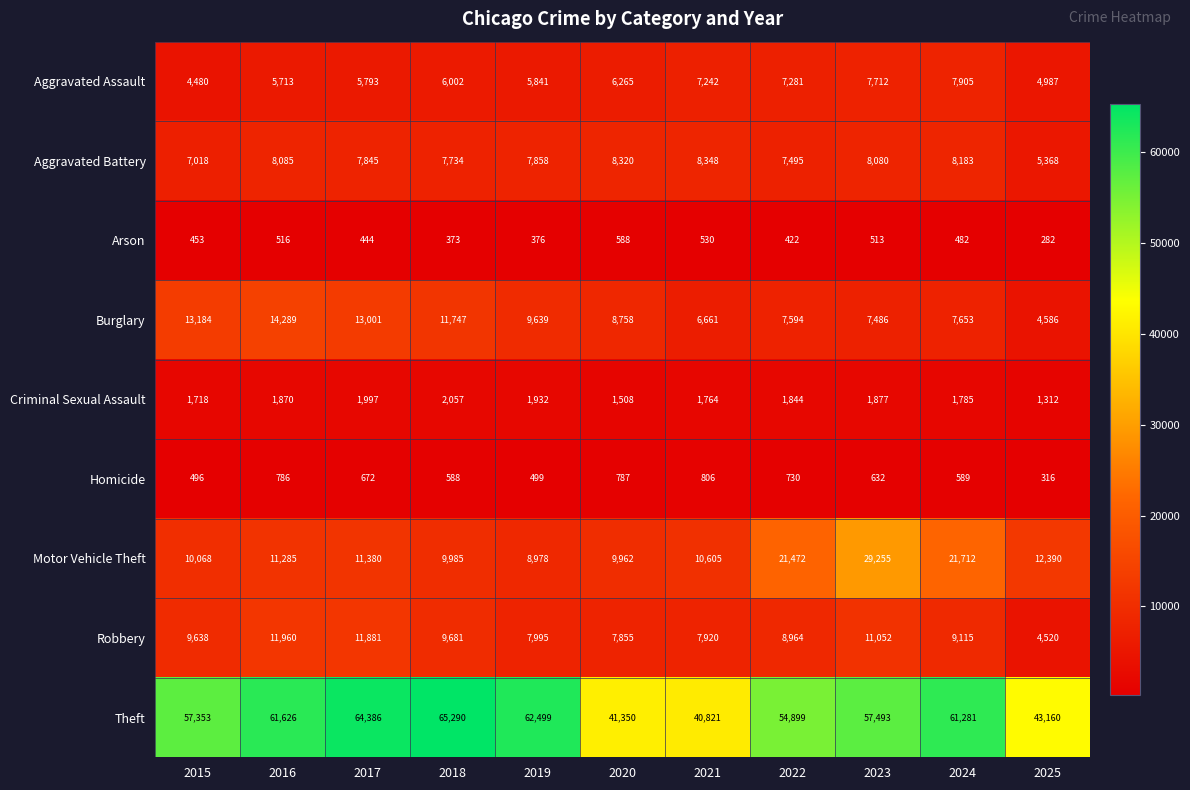

At which label is Arson closest to 435?

2017